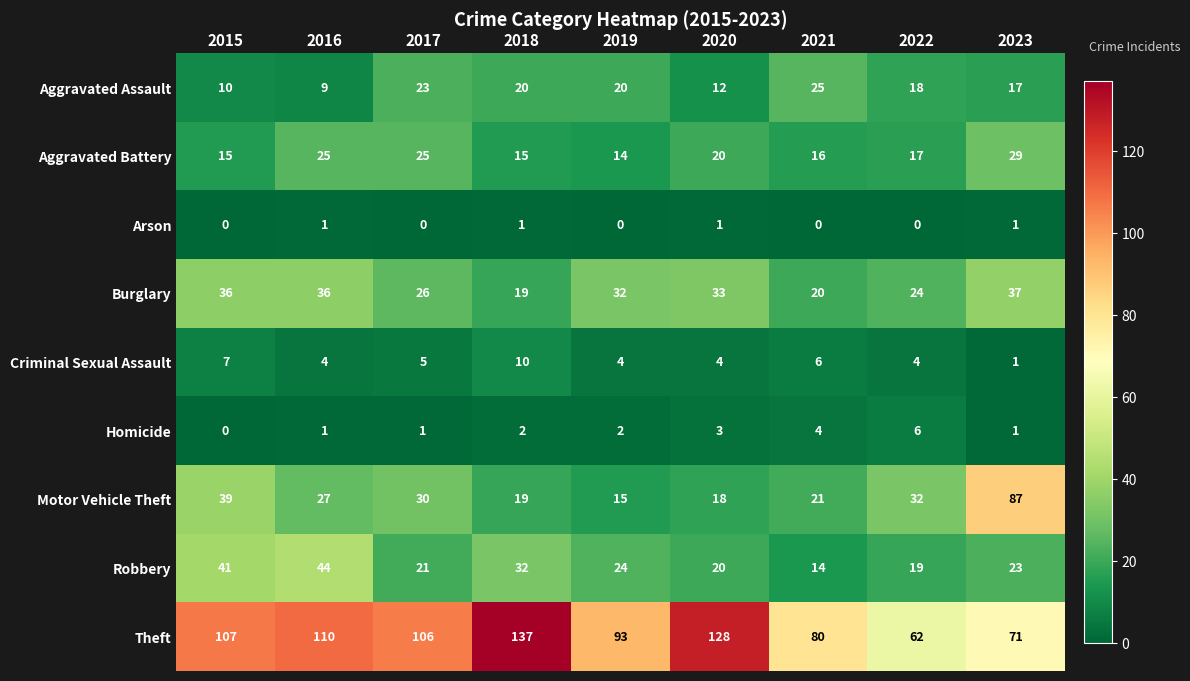

Which series has the largest total across all categories?

Theft